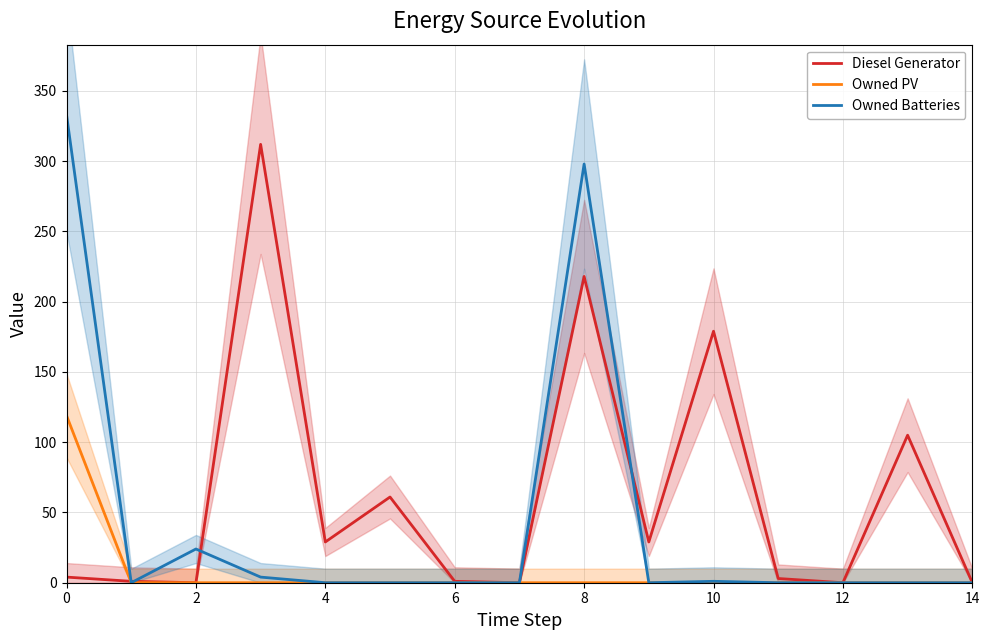

How many lines are shown in the chart?

3